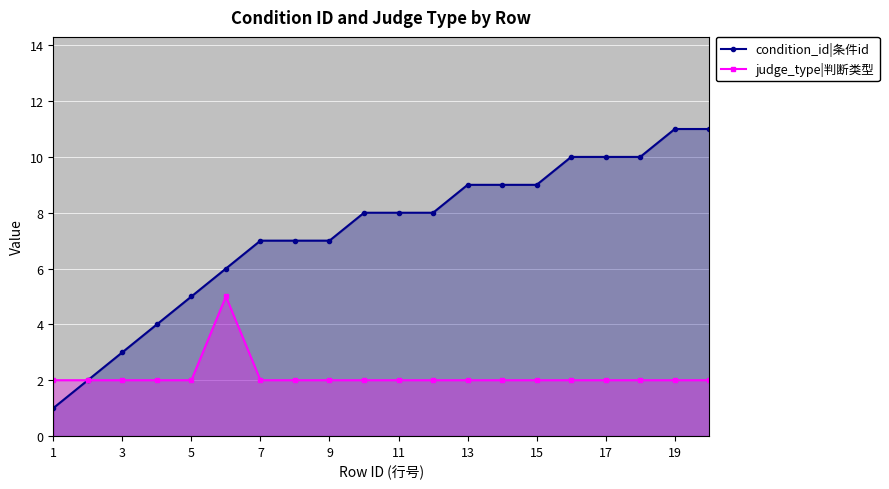

What is the average value of the condition_id|条件id series?

7